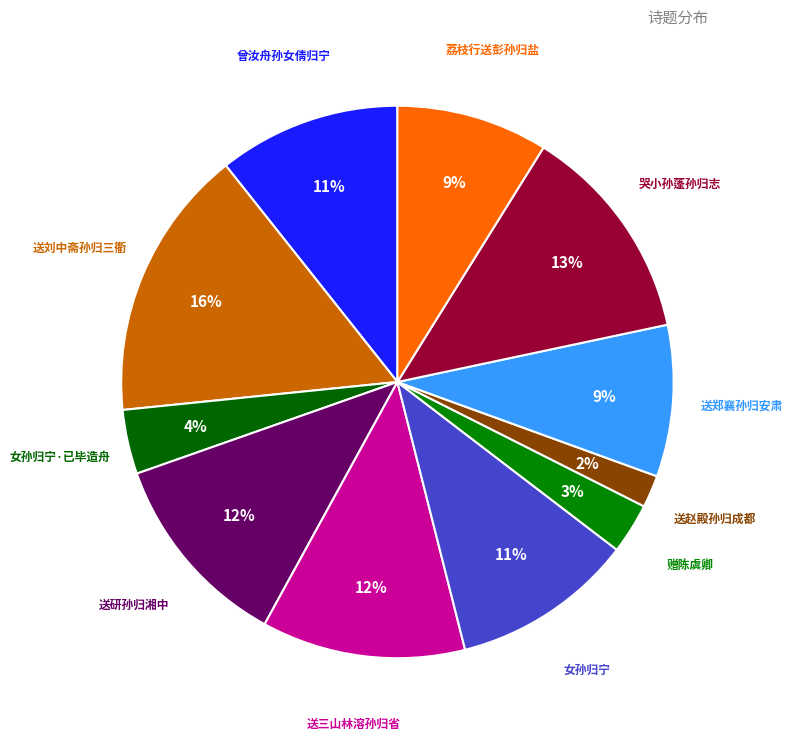

Count the number of slices in the pie.

11